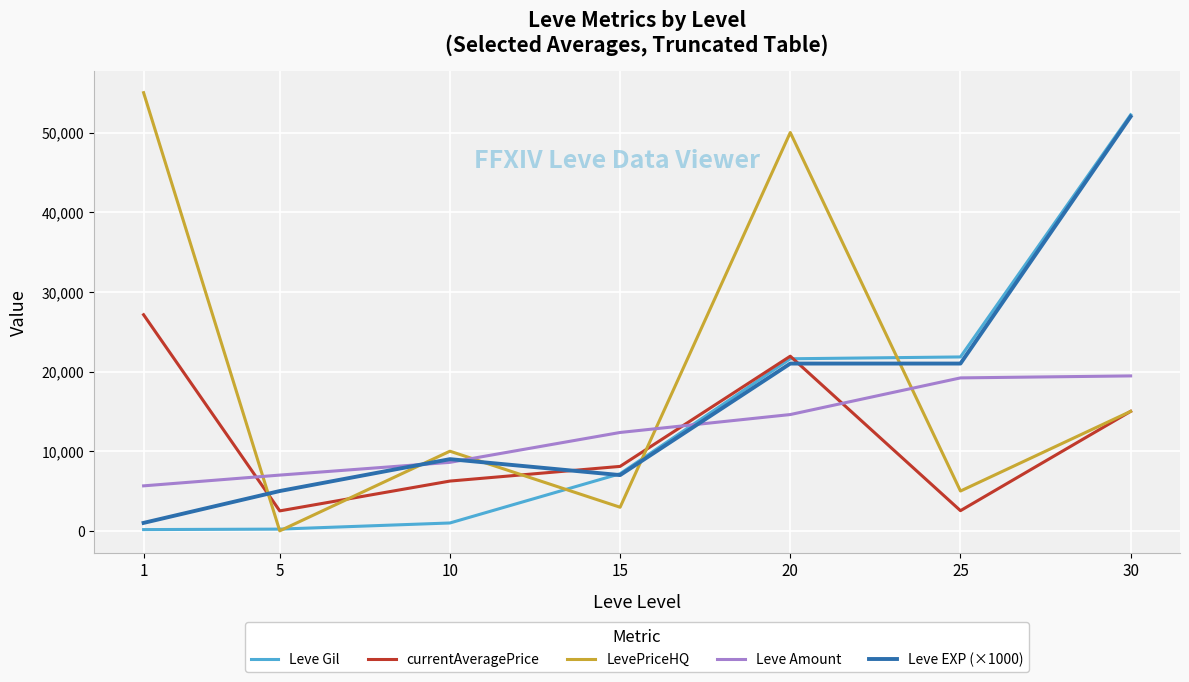

Does the chart display data point markers on the line(s)?

No